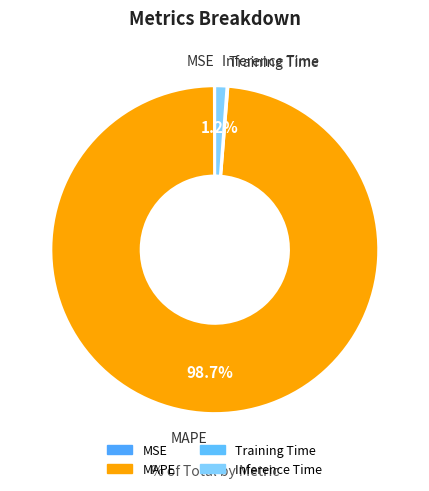

What percentage is the Inference Time slice, to the nearest percent?

1%